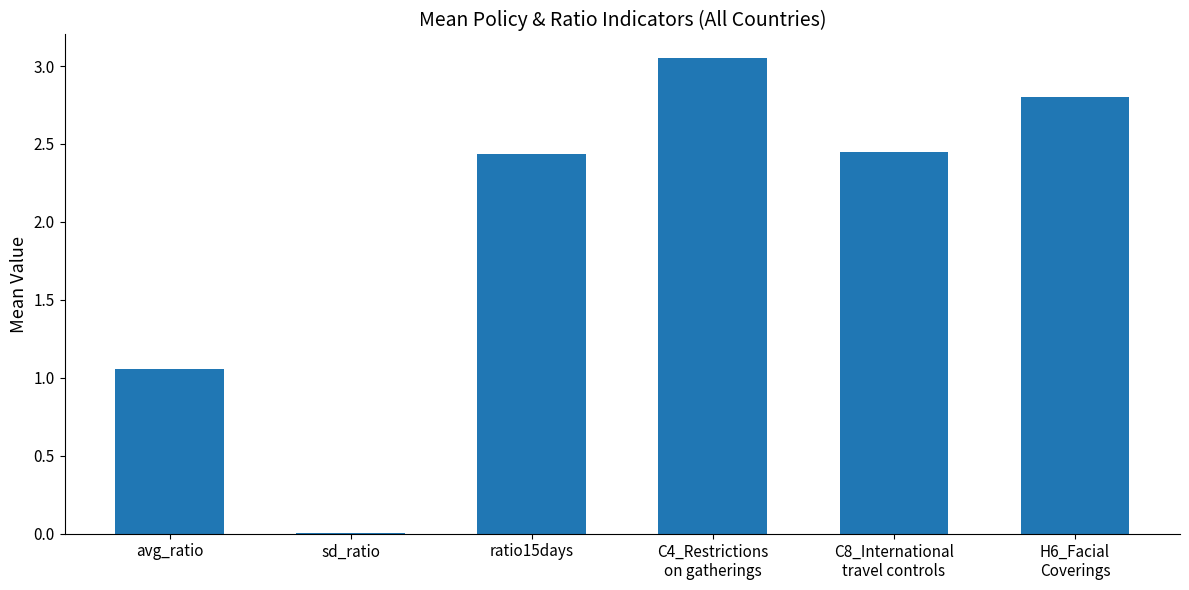

Where is the data nearest to the value 1?

avg_ratio